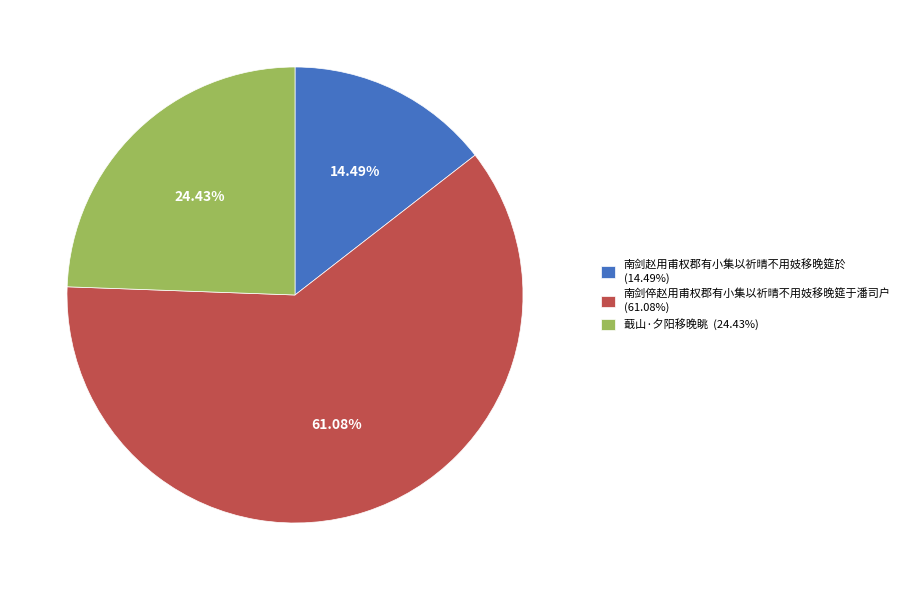

Does any single category account for the majority?

Yes